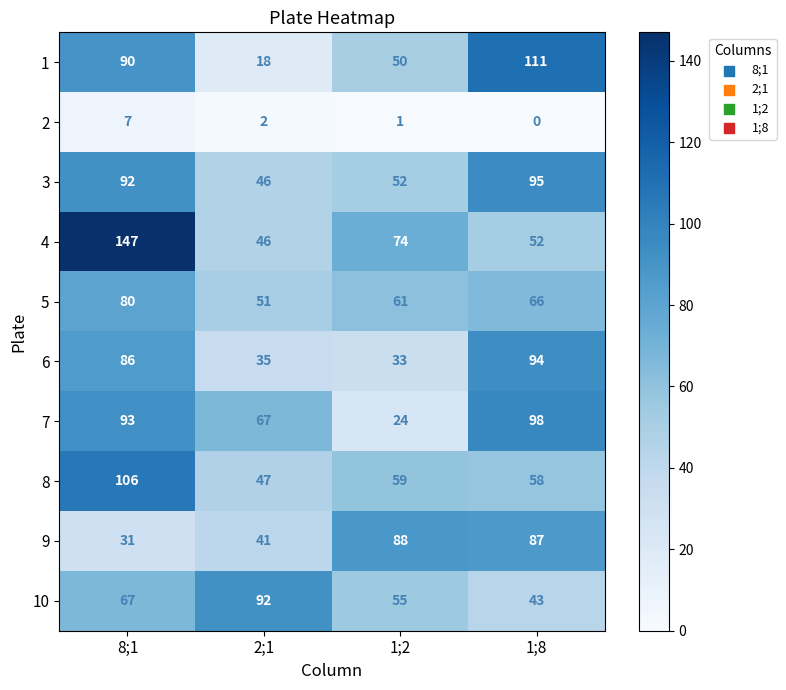

Rank the categories by 1 value from highest to lowest.

1;8, 8;1, 1;2, 2;1